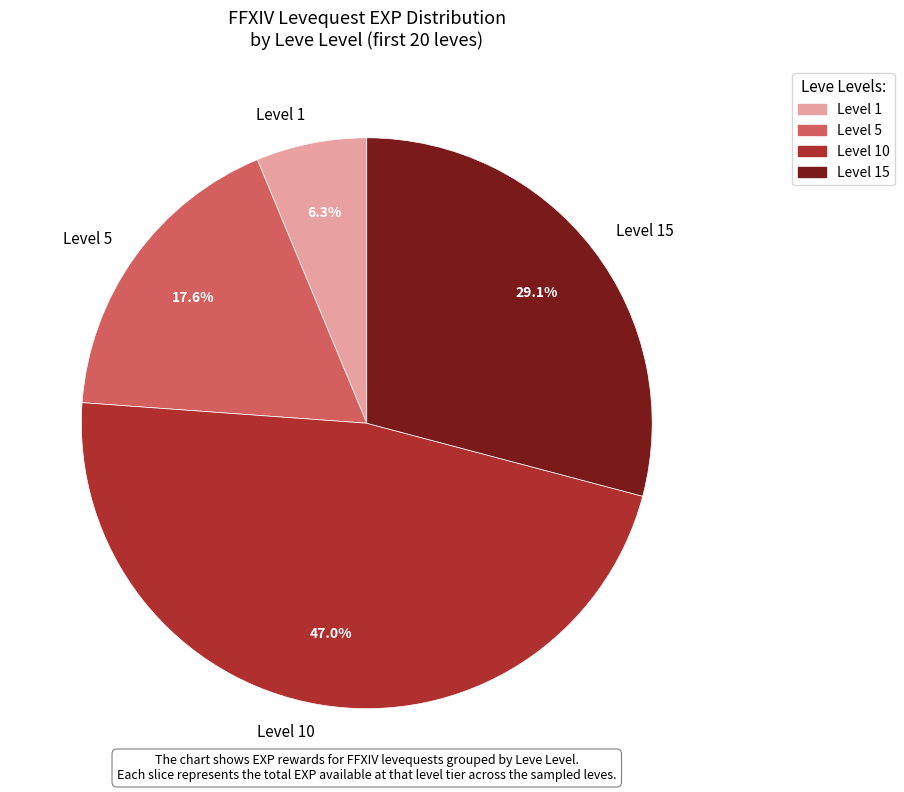

Approximately how many times larger is the value at Level 1 compared to Level 5?

0.4